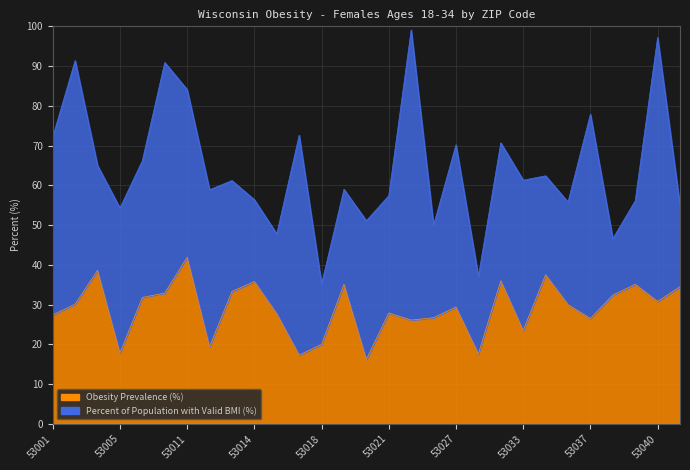

Reading left to right, what are all the values shown in this chart?

27.4	30.1	38.6	17.8	31.8	32.9	41.9	19.4	33.3	35.8	27.7	17.3	20.0	35.1	16.2	27.9	26.1	26.7	29.4	17.6	36.0	23.5	37.5	30.0	26.5	32.4	35.1	30.8	34.5